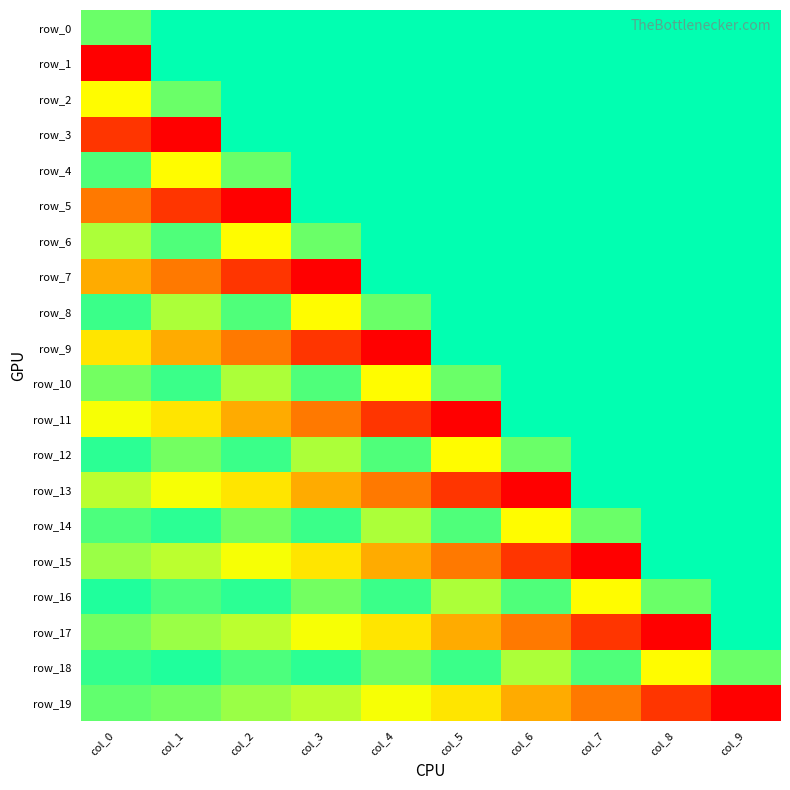

Where does the row_8 series first go above 0?

col_0